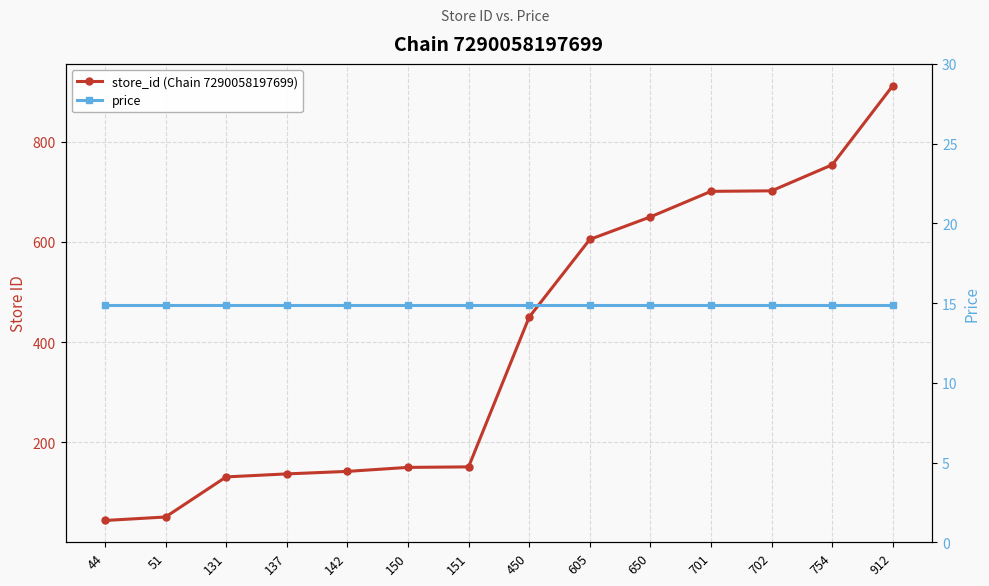

The price series shows 22.4 at 44. True or false?

False